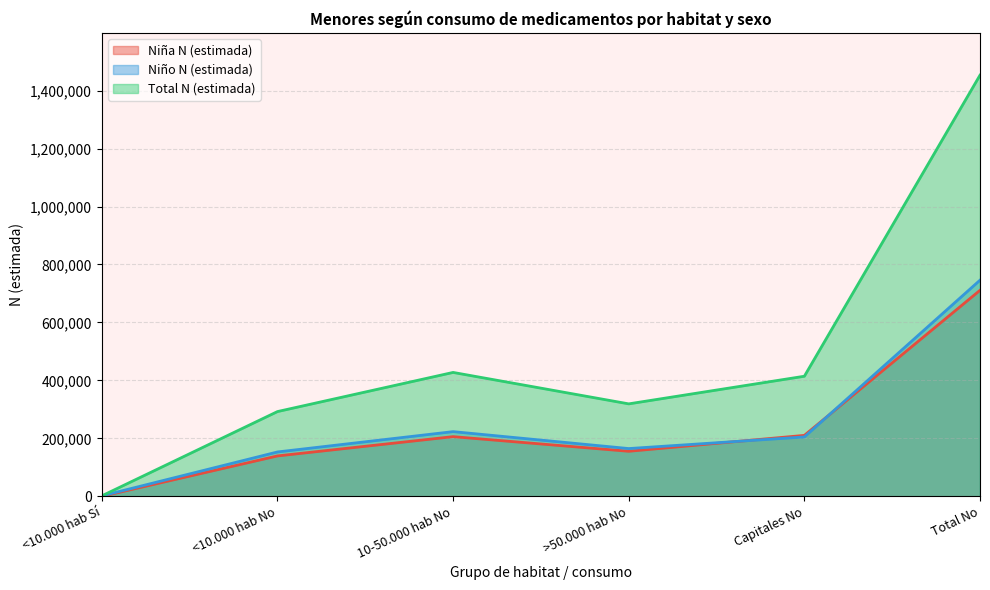

Count the number of categories in the chart.

6